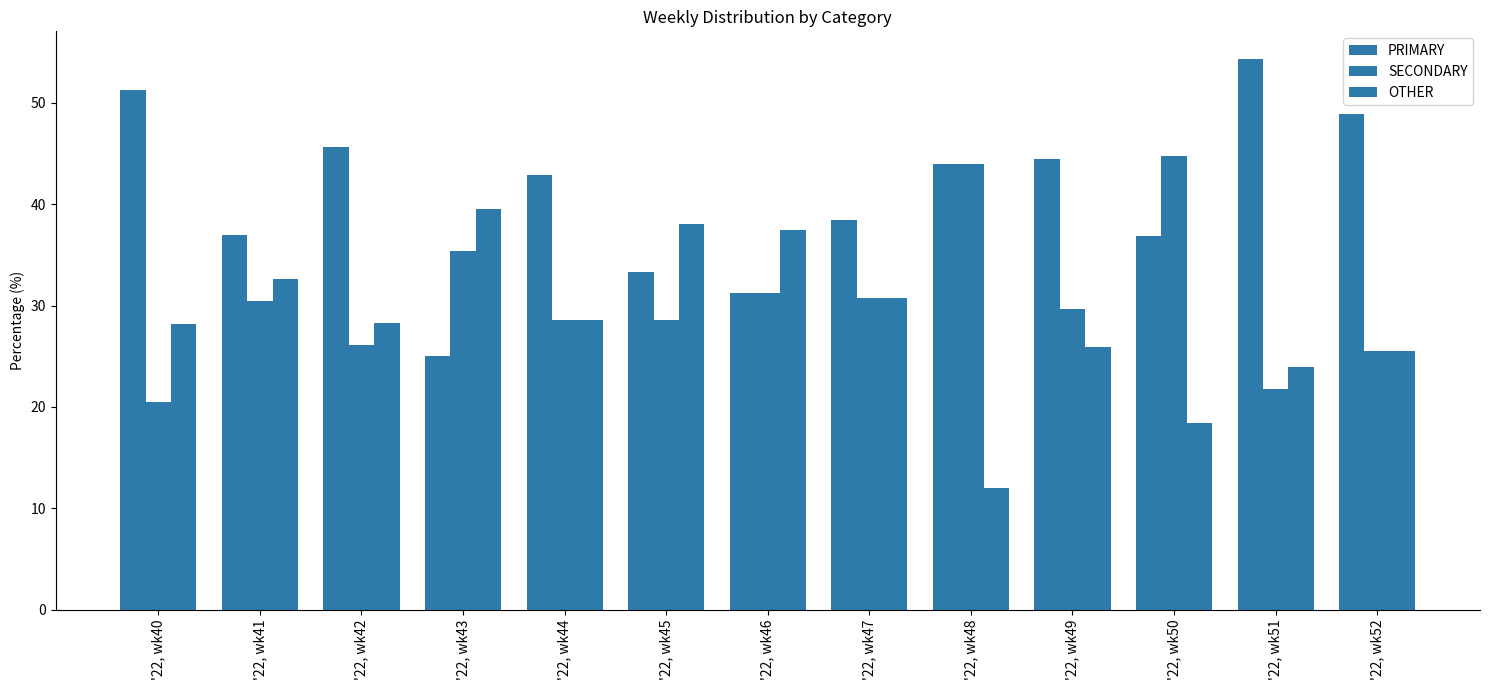

What is the highest value of the OTHER series?

39.6